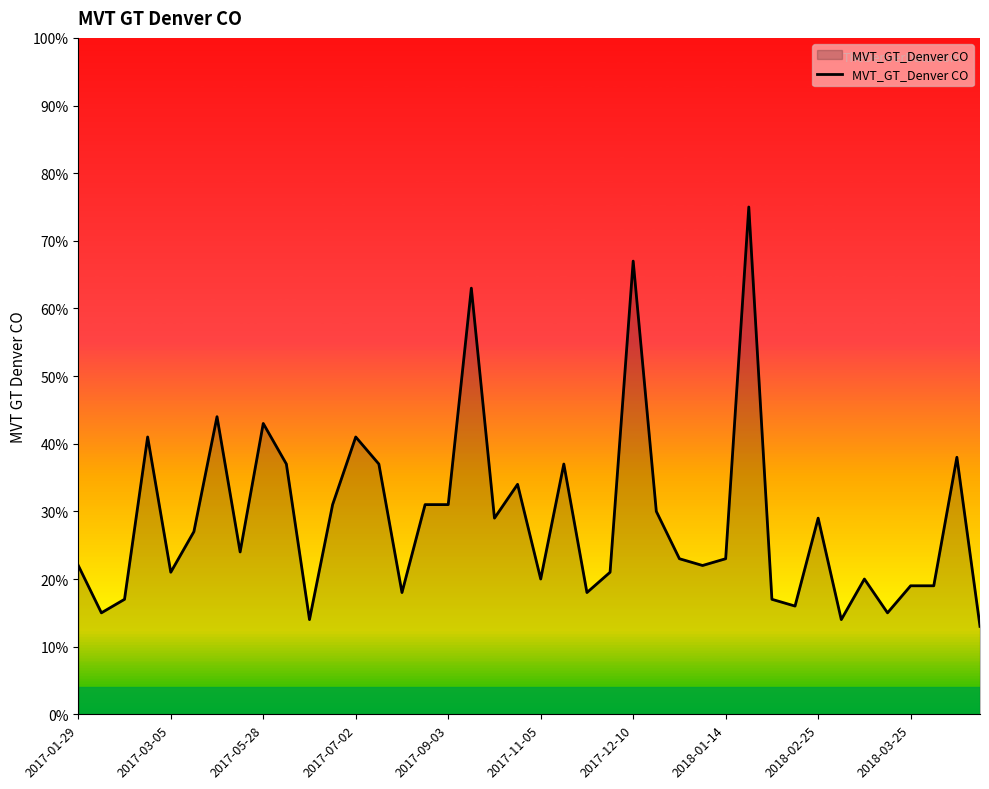

What is the greatest value displayed?

75